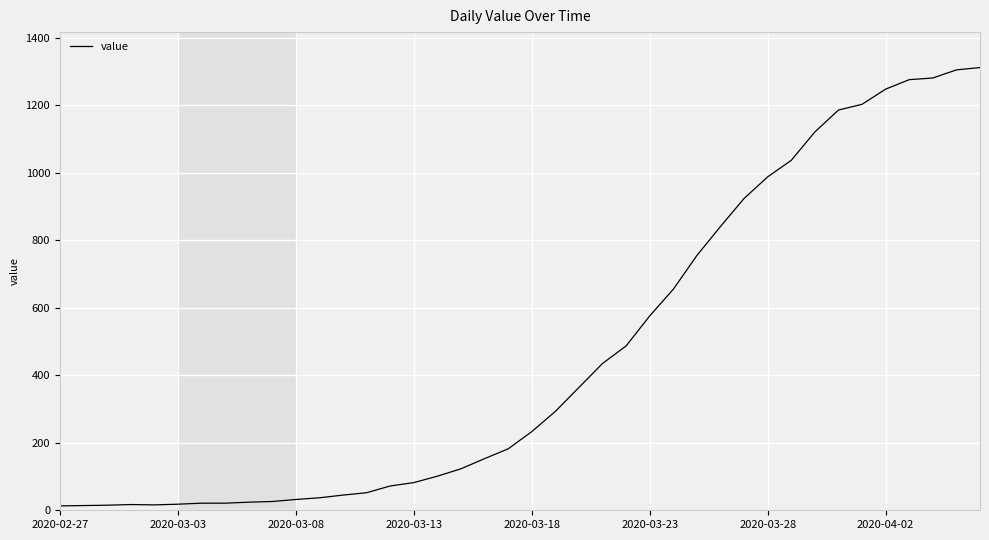

What is the maximum value shown in the chart?

1312